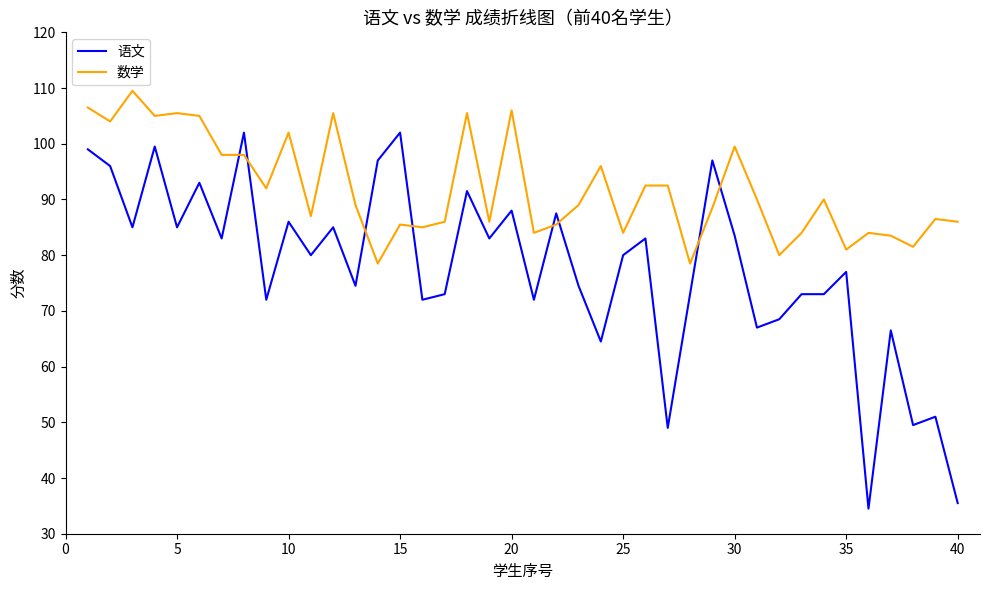

Which series has the largest total across all categories?

数学